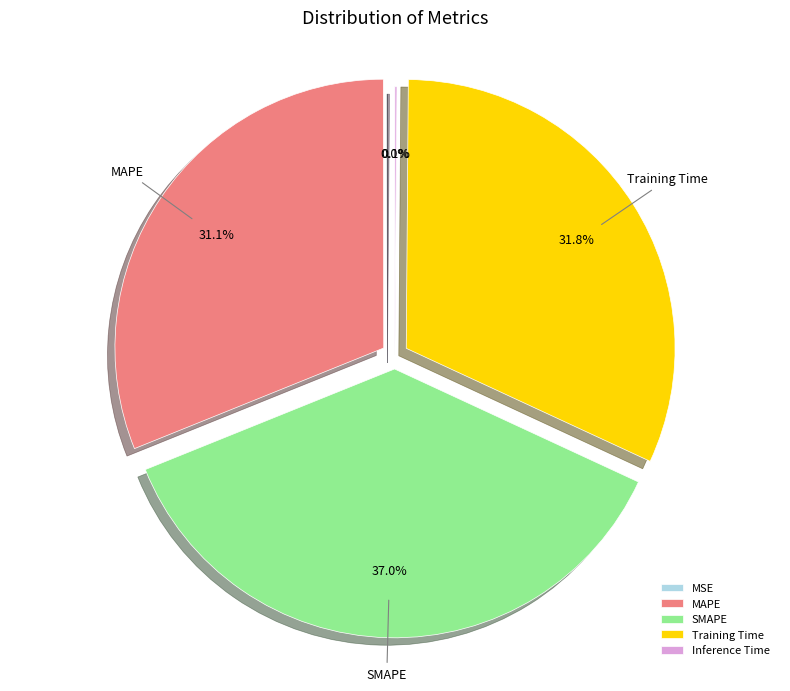

Is the sum of Training Time and SMAPE greater than half?

Yes